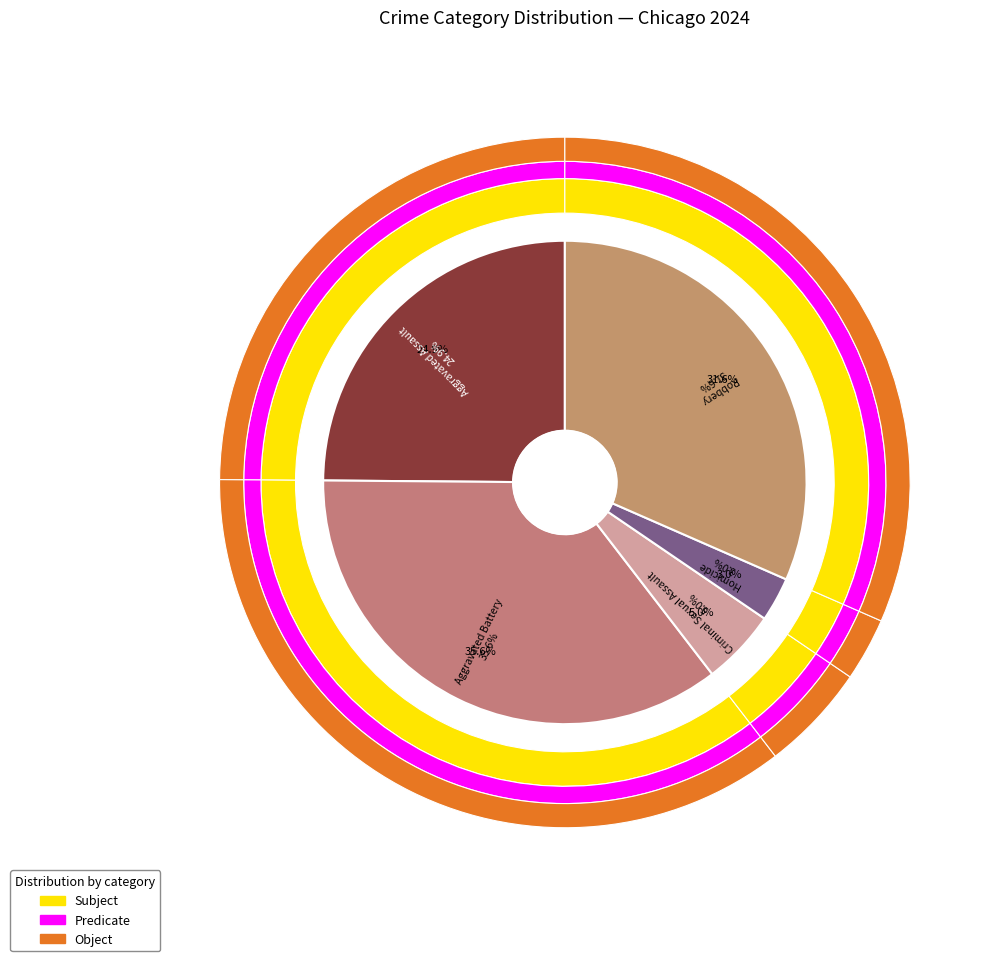

Count the number of slices in the pie.

5